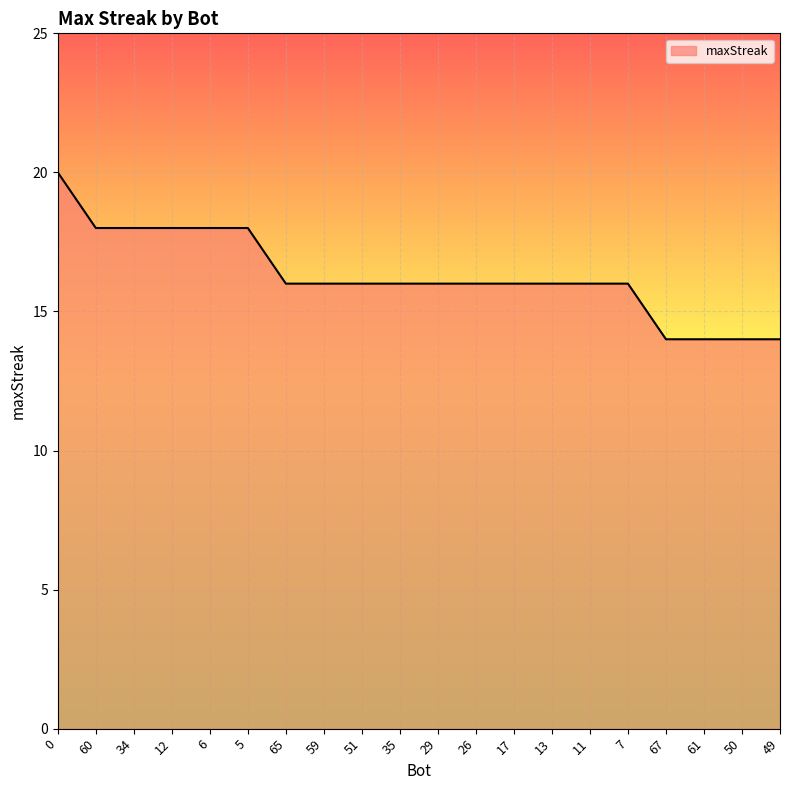

Reading left to right, what are all the values shown in this chart?

20	18	18	18	18	18	16	16	16	16	16	16	16	16	16	16	14	14	14	14